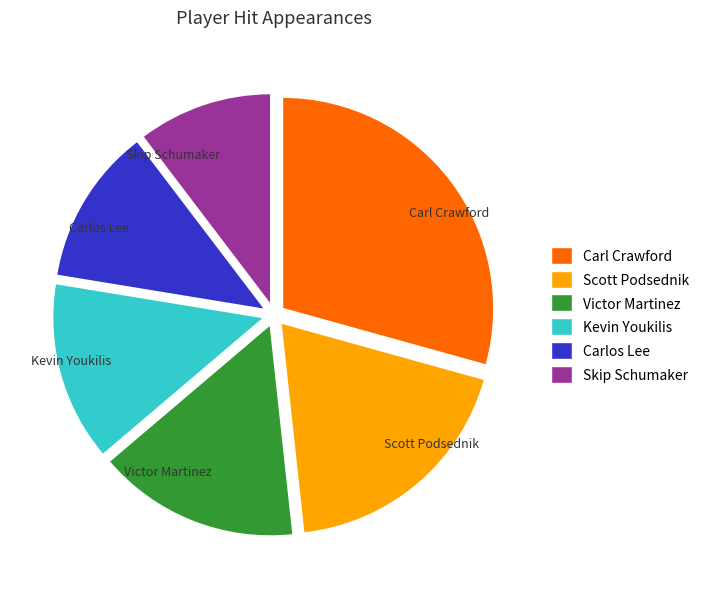

Is Skip Schumaker the majority of the pie?

No